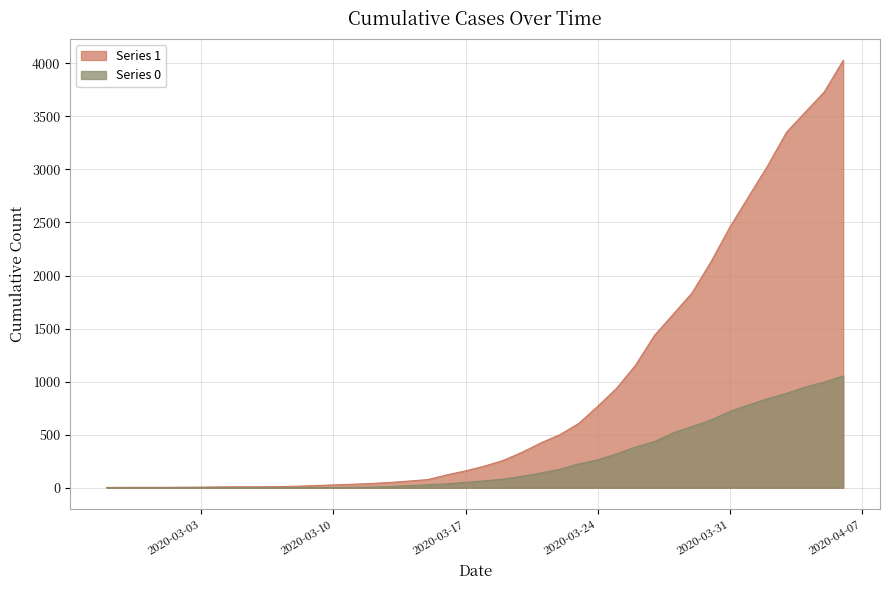

What is the label of the 19th point from the right?

2020-03-19